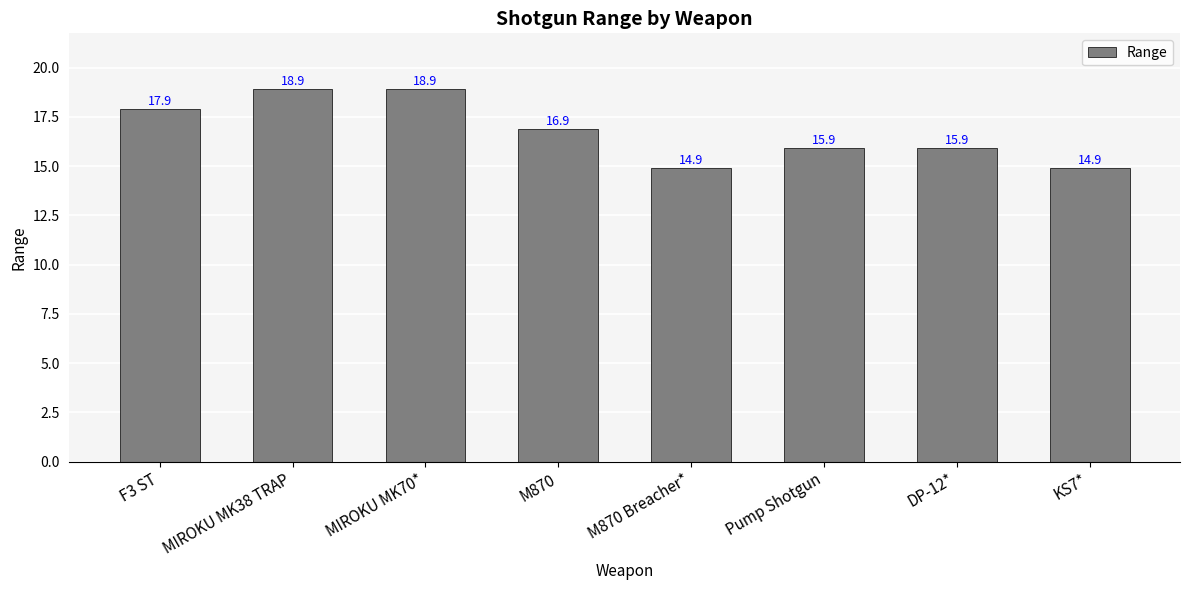

Read the value at MIROKU MK38 TRAP.

18.9